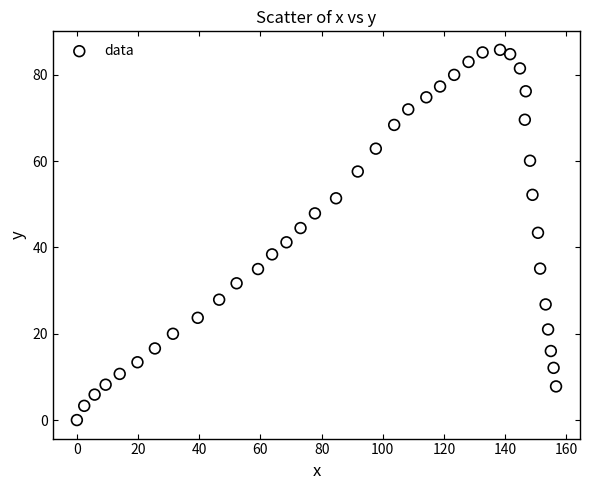

What is the range of X values (max minus min)?

156.6